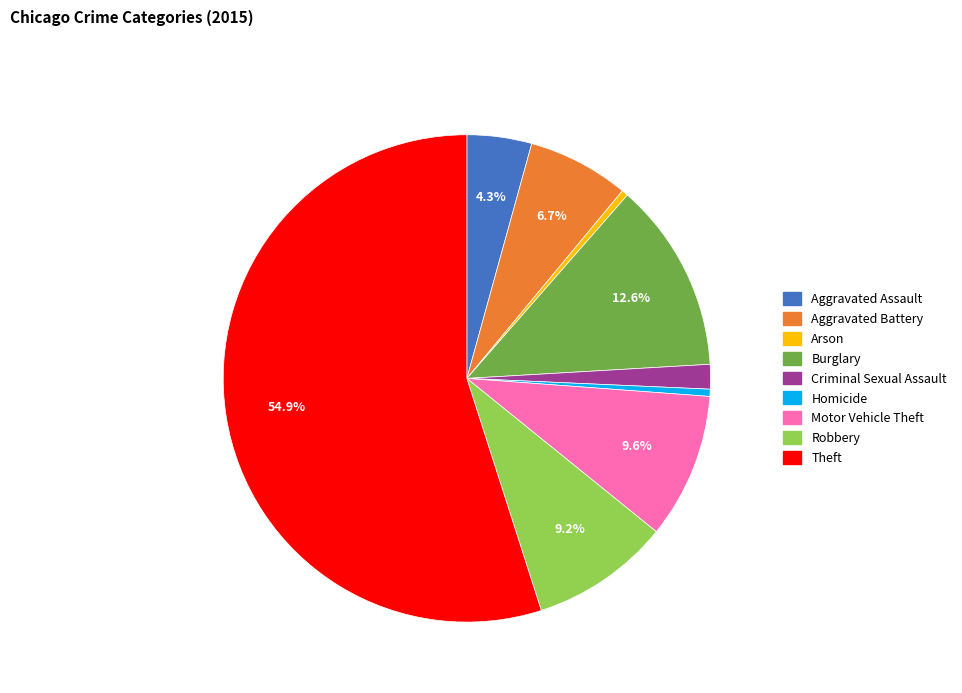

To the nearest percent, what is the difference between the largest and smallest slice percentages?

55%